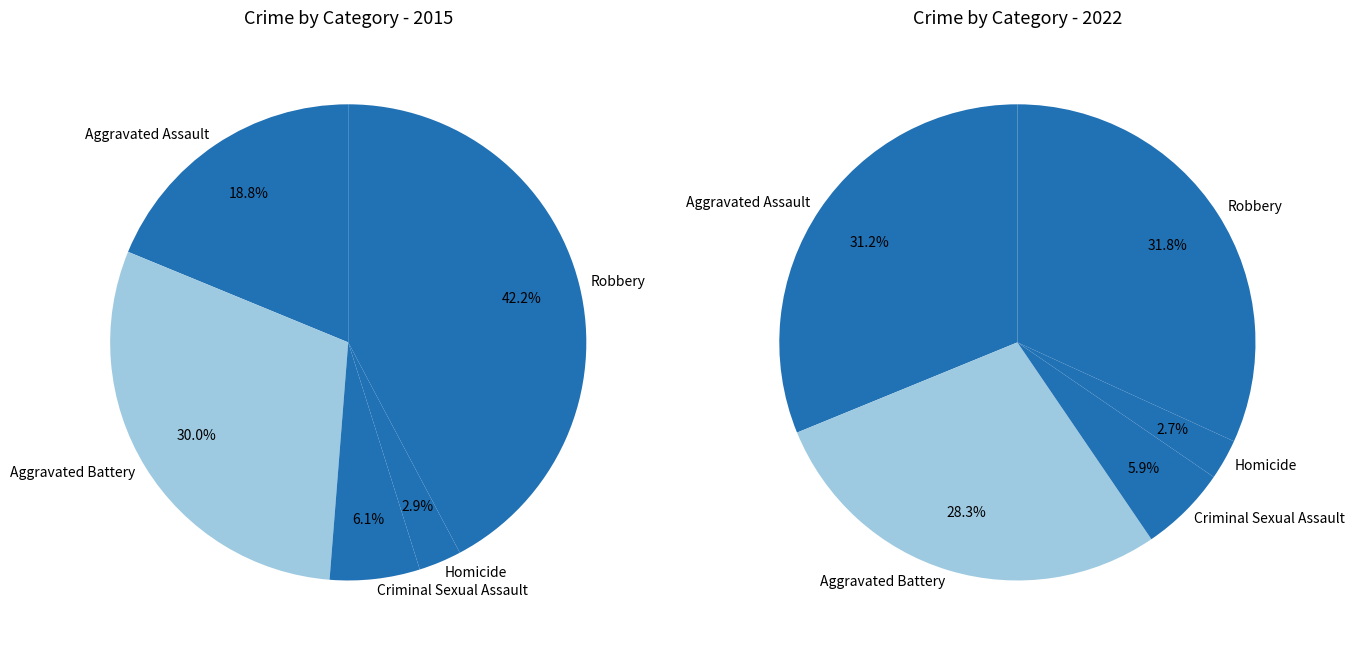

The values_2015 slice represents 27% of the pie. True or false?

False